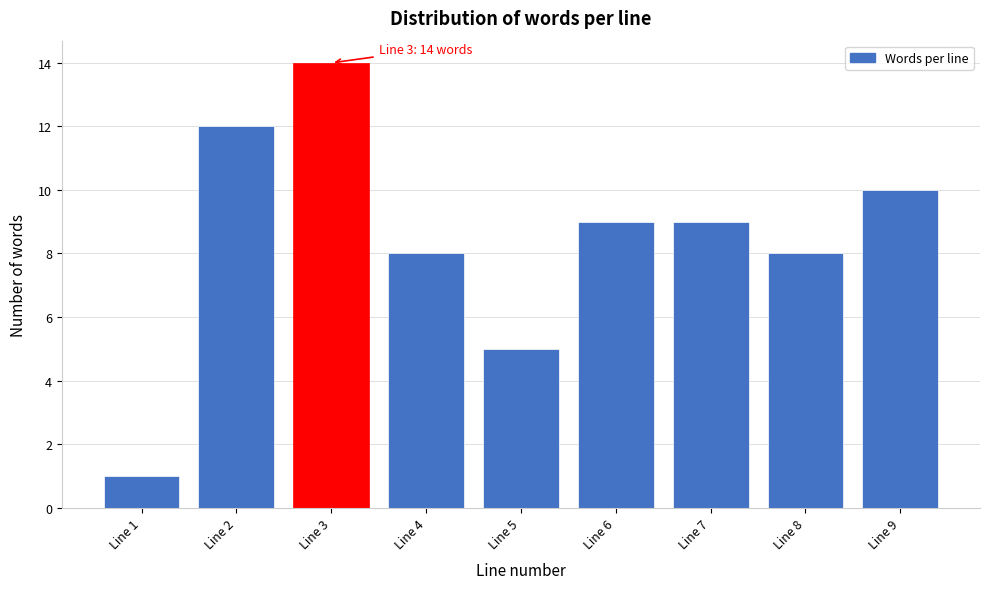

Reading left to right, extract all data points from this chart.

1	12	14	8	5	9	9	8	10